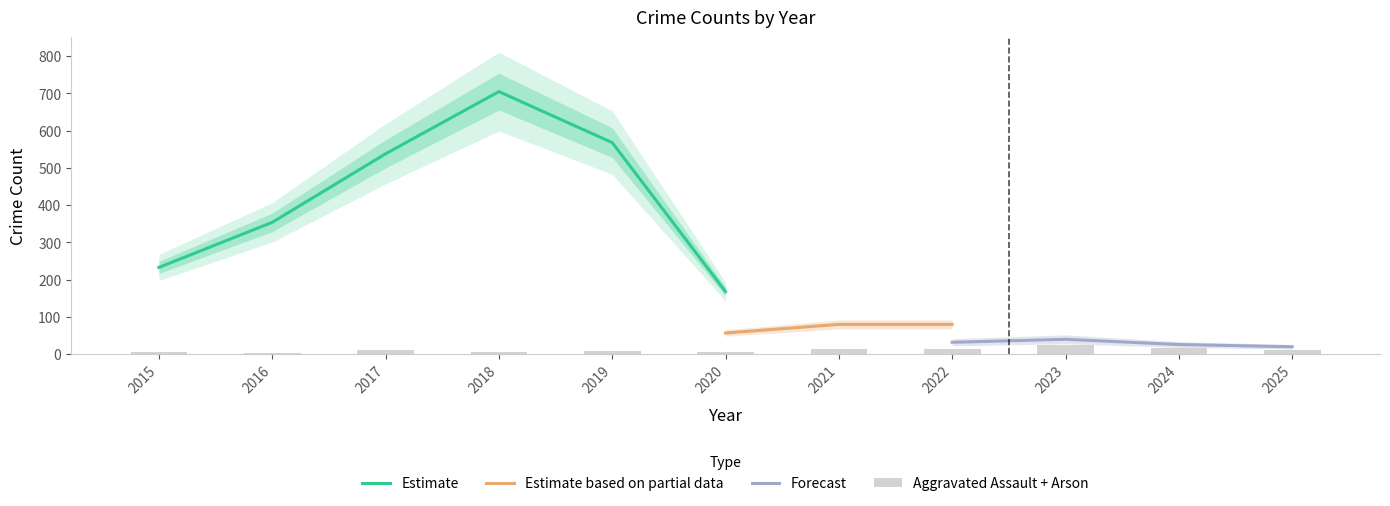

What is the maximum value for Estimate?

705